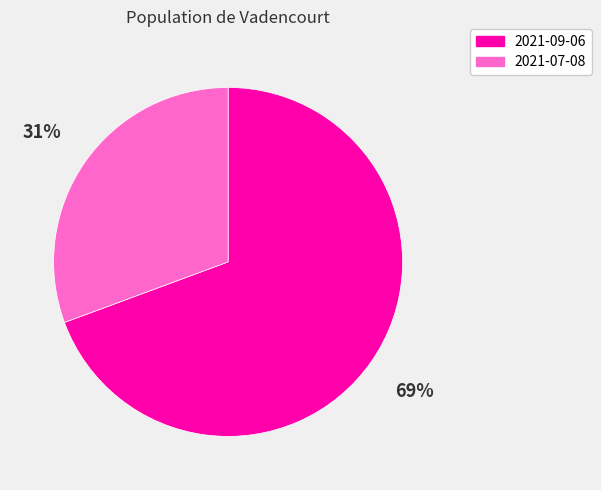

To the nearest percent, what is the average slice percentage?

50%